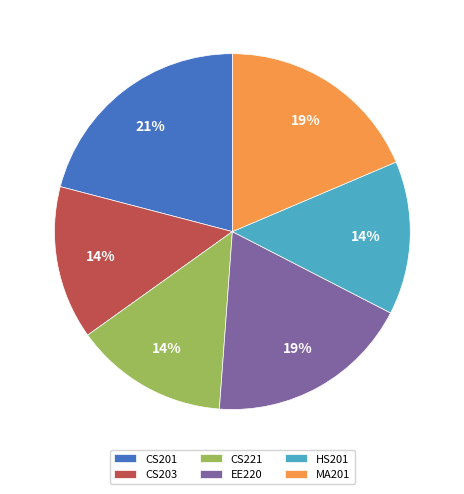

Which slice is the largest?

CS201